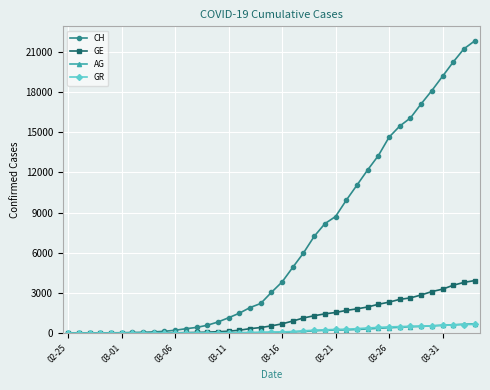

What is the highest value of the AG series?

702